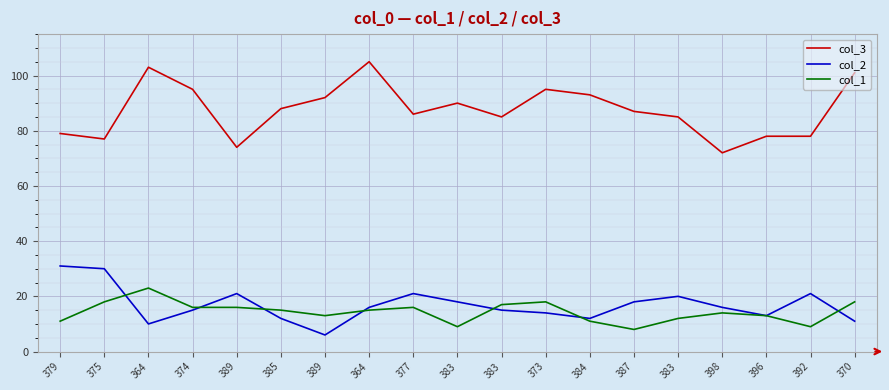

What is the greatest value displayed?

105